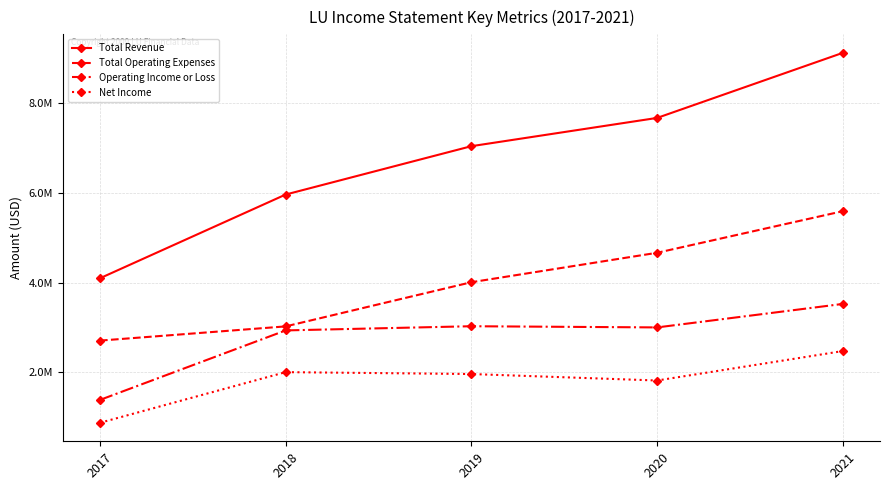

True or false: Net Income and Operating Income or Loss cross at least once.

False